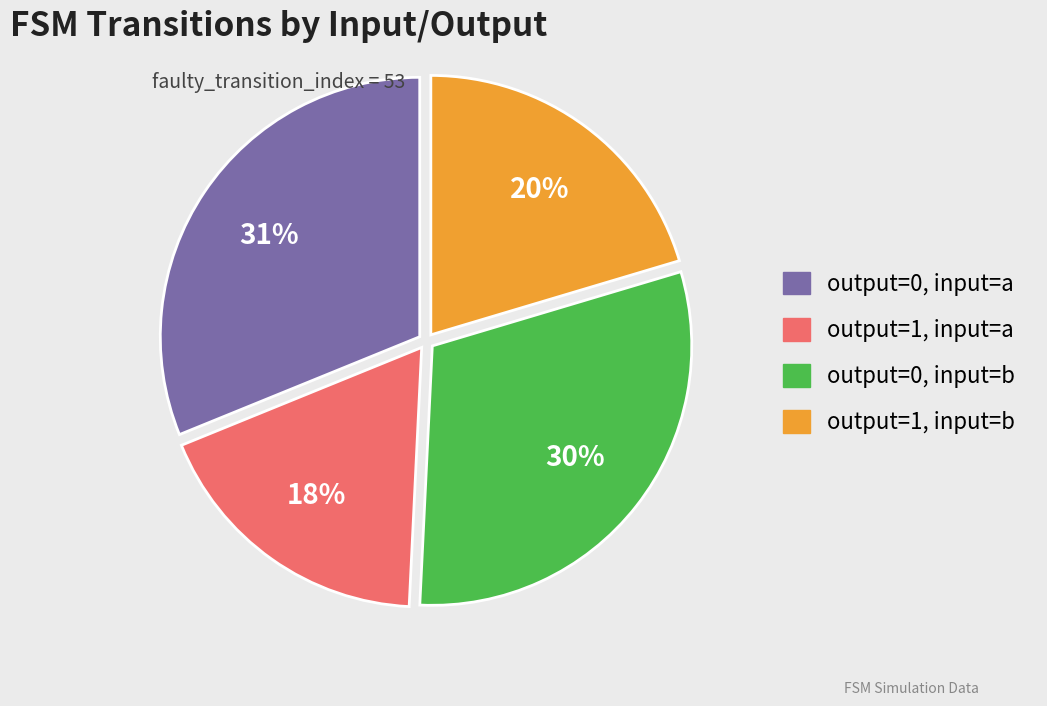

Count the number of slices in the pie.

4